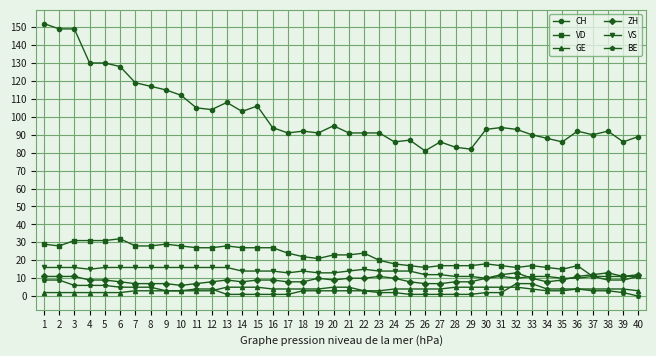

At which label does CH first exceed 93?

1